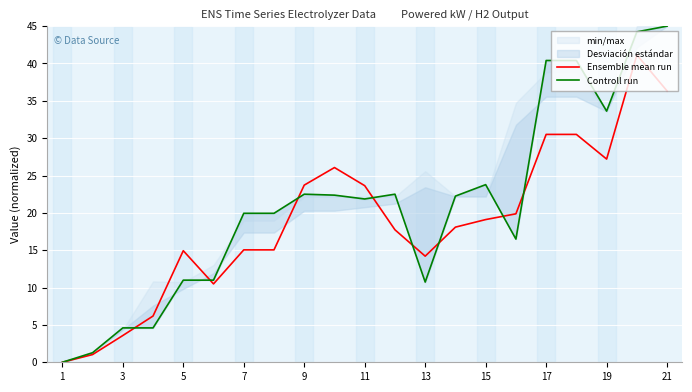

Is the value of Controll run at 17 greater than the value of Ensemble mean run at 9?

Yes